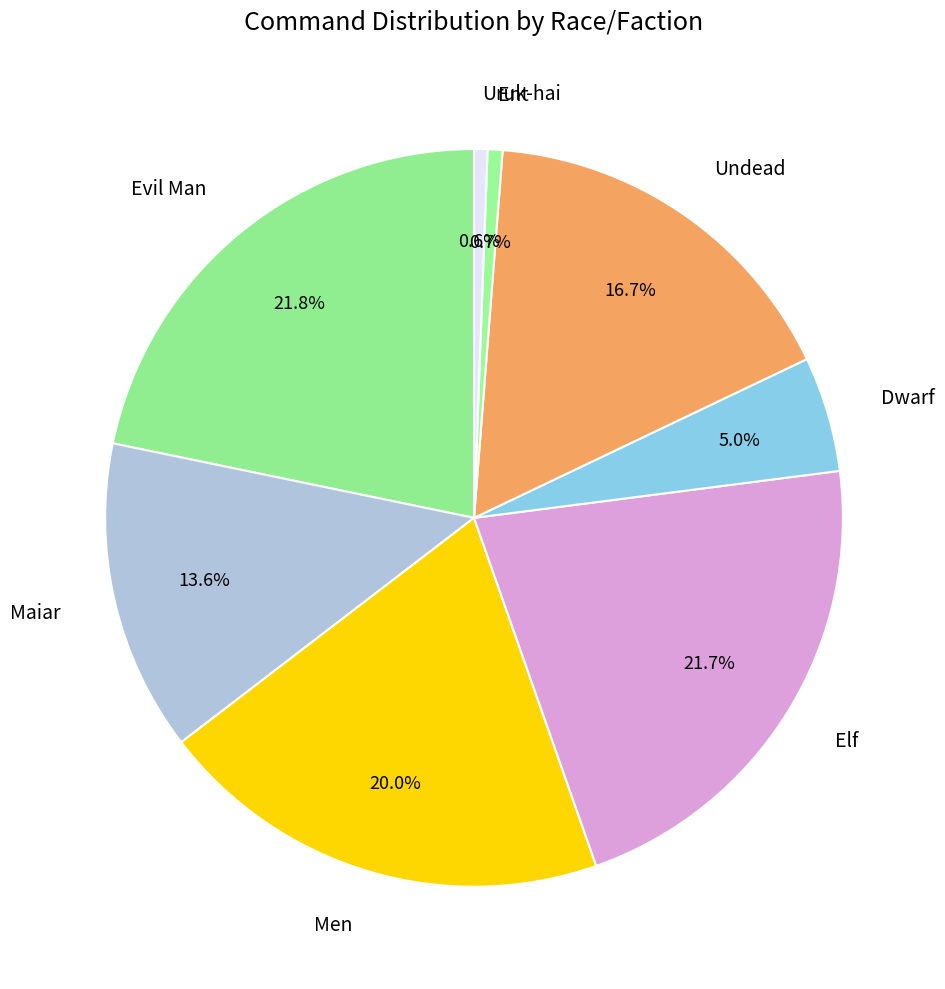

What percentage do Dwarf and Elf together represent?

26.7%